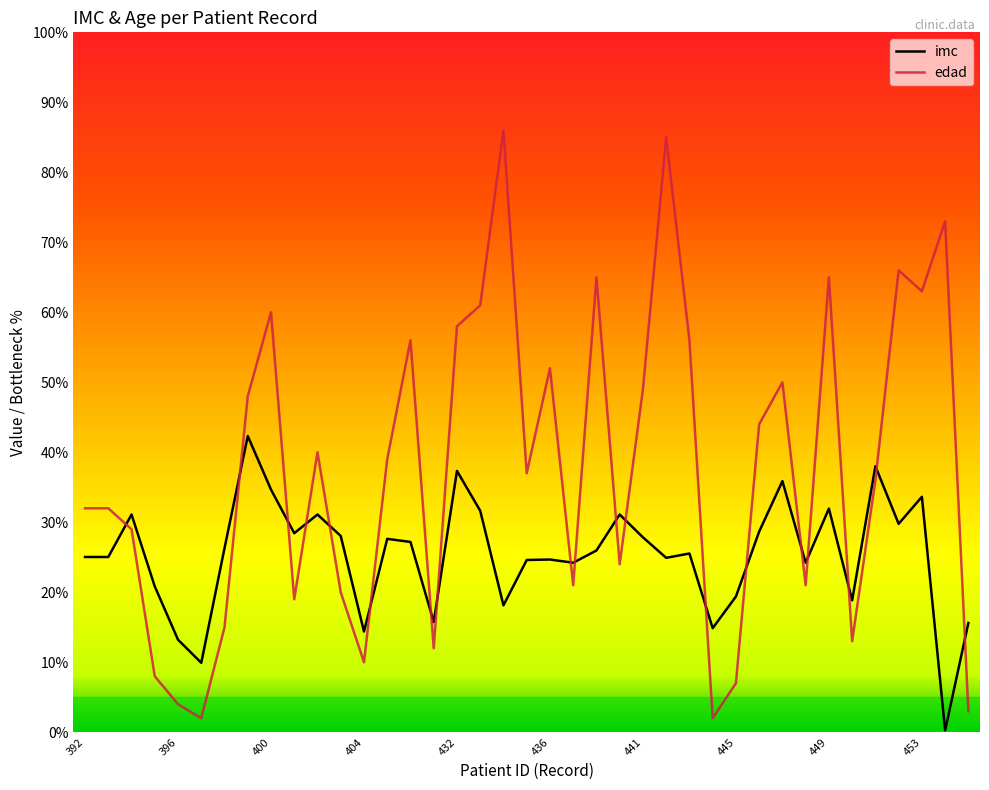

What is the maximum value shown in the chart?

86.0